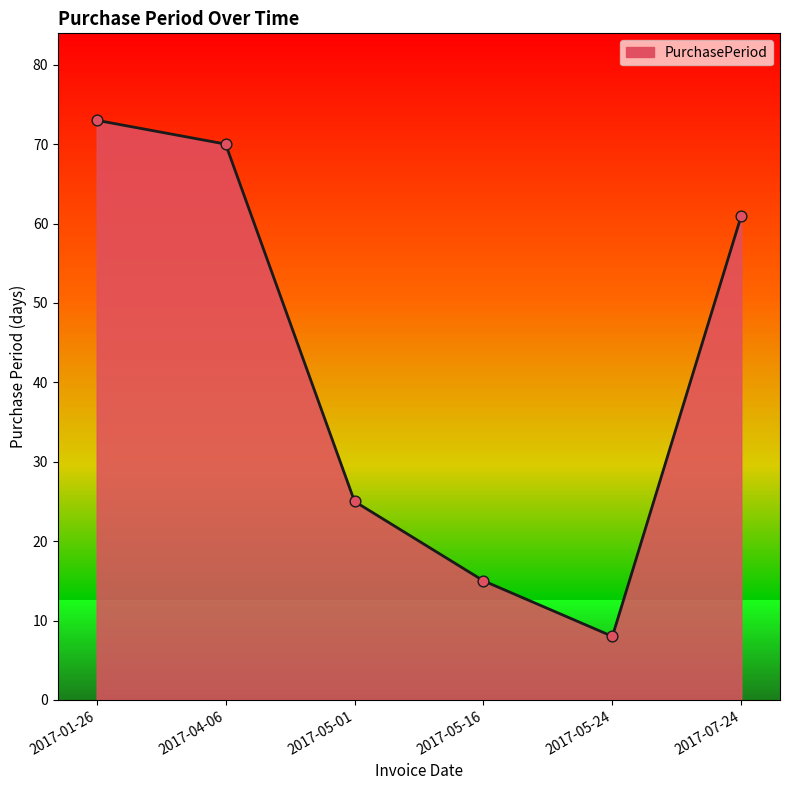

What is the ratio of the value at 2017-07-24 to the value at 2017-05-01?

2.4